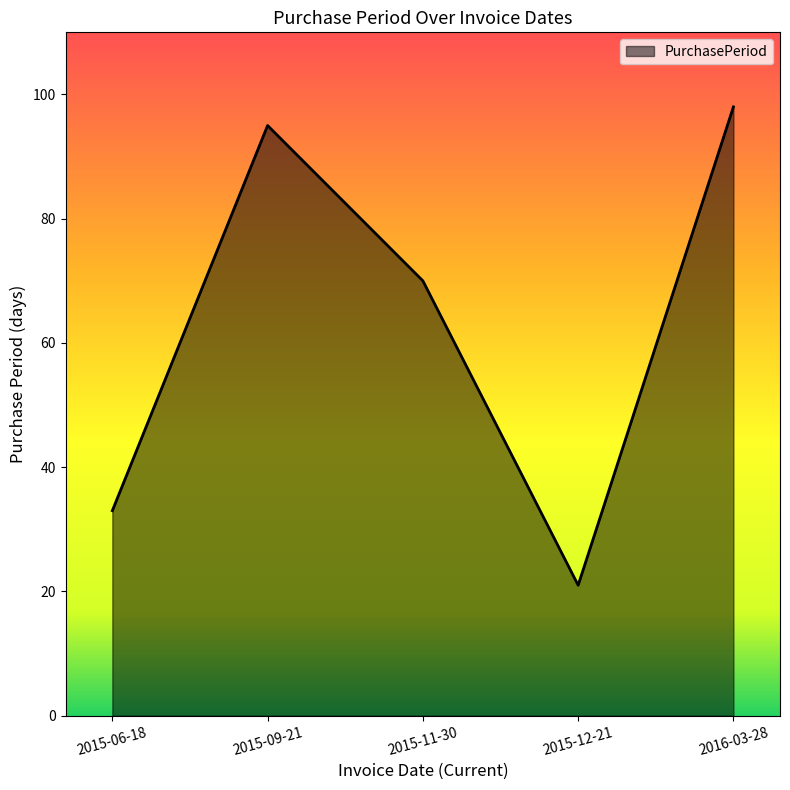

True or false: the data has more than 1 interior local peaks.

False